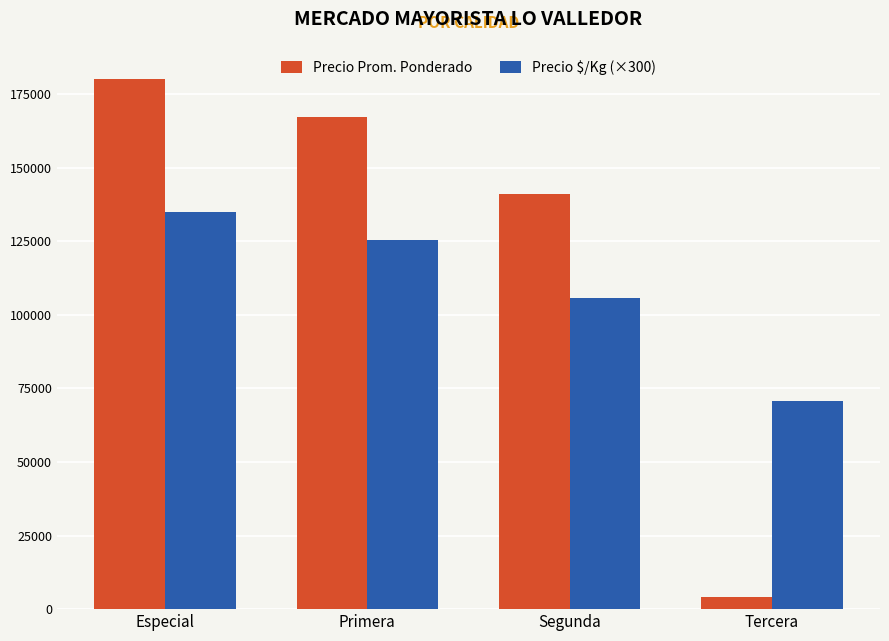

How many data points in Precio Prom. Ponderado are less than 167314?

2